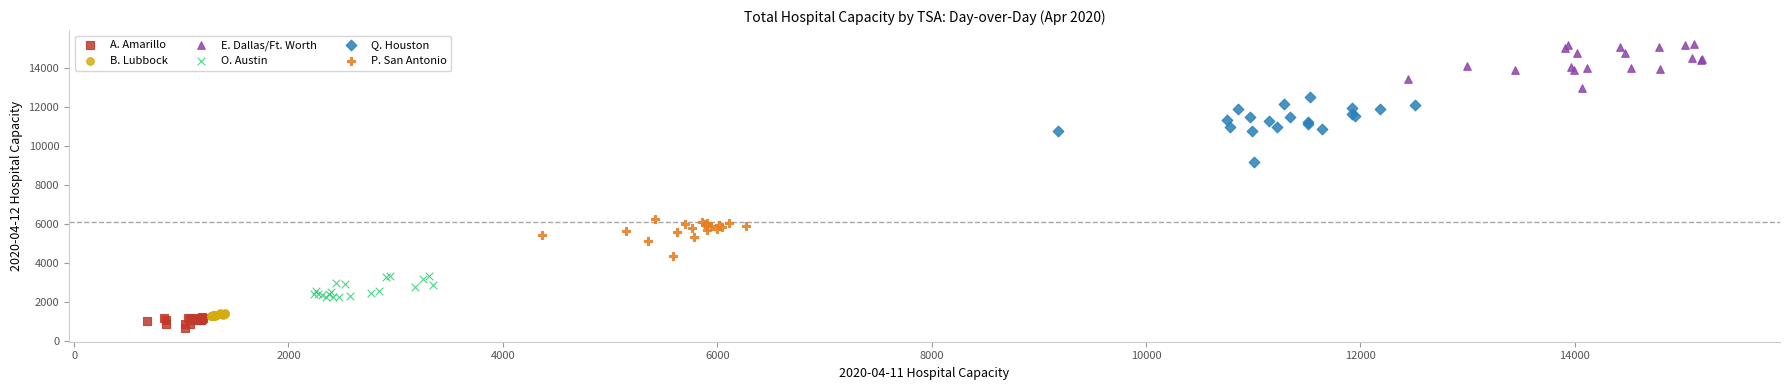

Which series contains the highest Y value?

E. Dallas/Ft. Worth